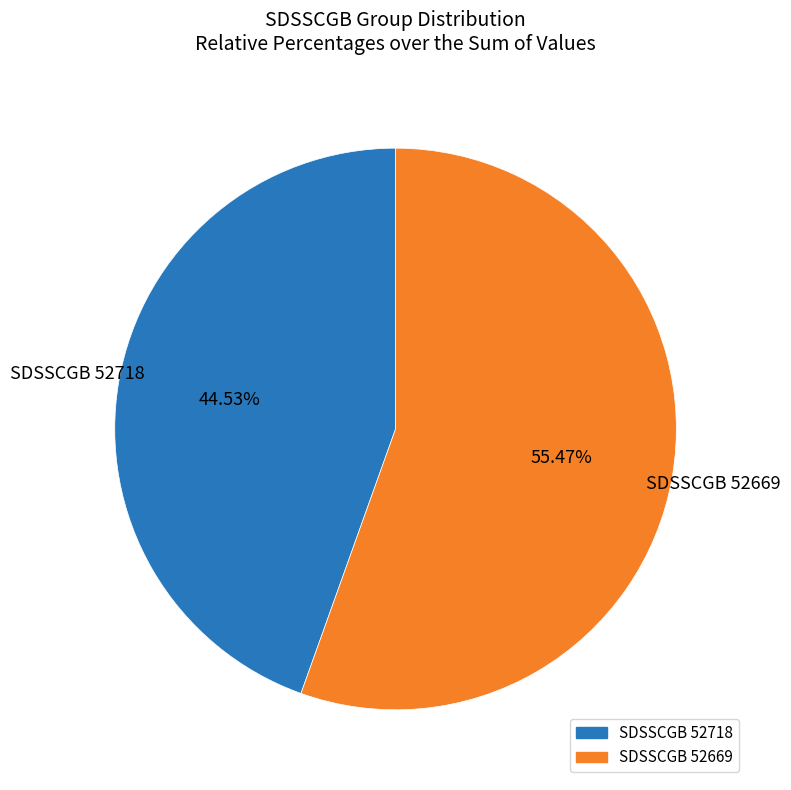

To the nearest percent, what portion does SDSSCGB 52718 represent?

45%